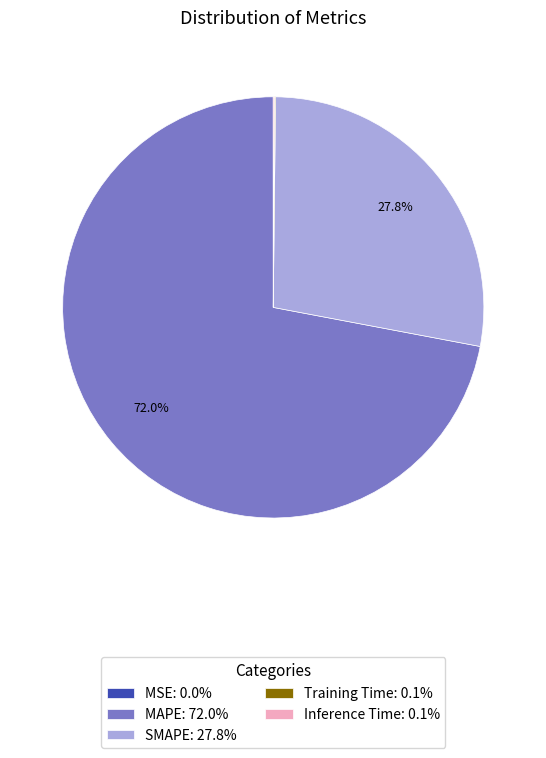

Is there a majority slice in this chart?

Yes